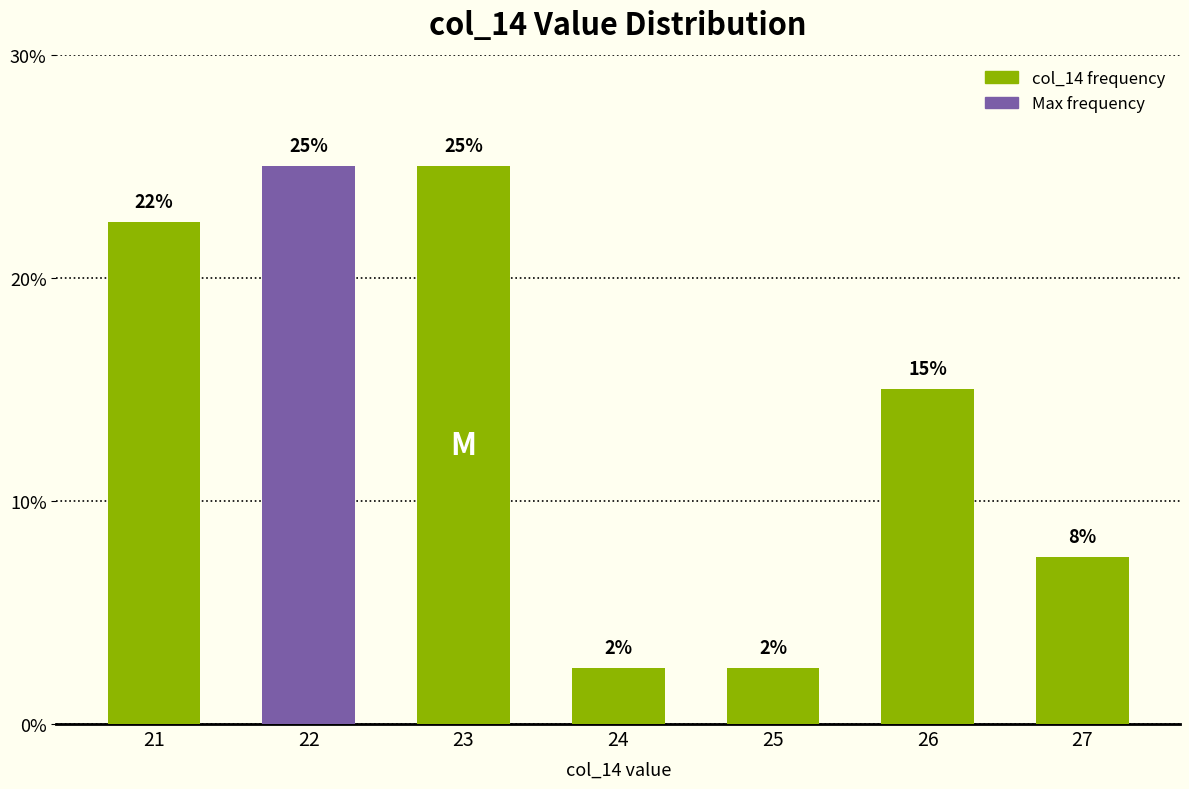

What is the sum of the values at 23 and 24?

27.5